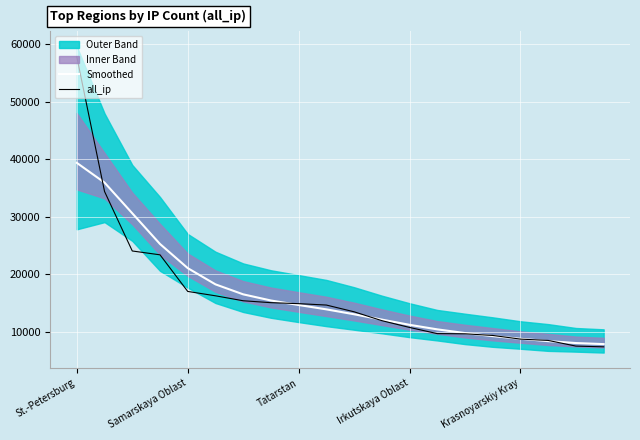

What are all the series names shown in the legend?

Smoothed, all_ip